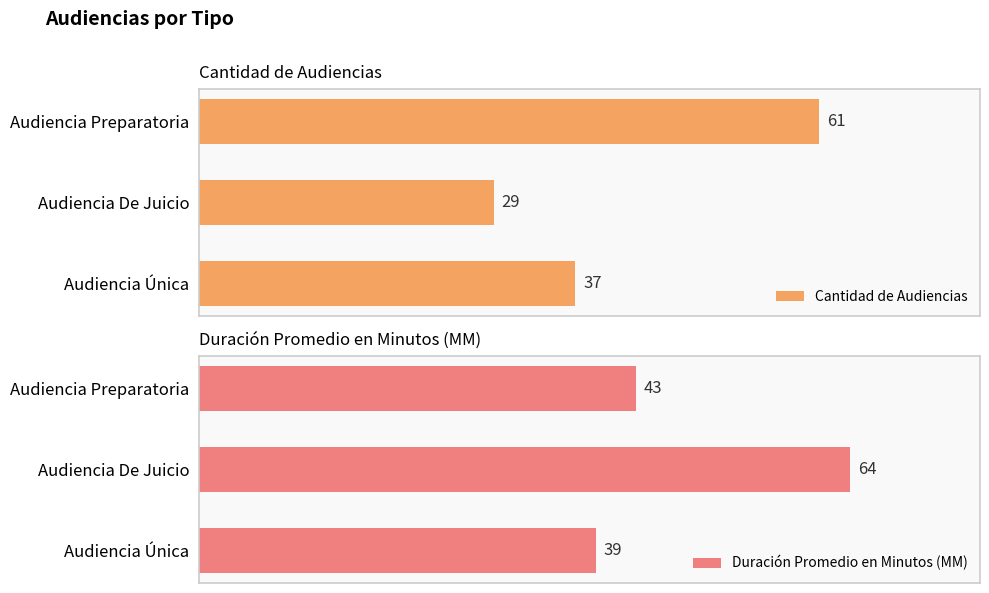

What is the difference between the maximum and minimum values in the Duración Promedio en Minutos (MM) series?

25